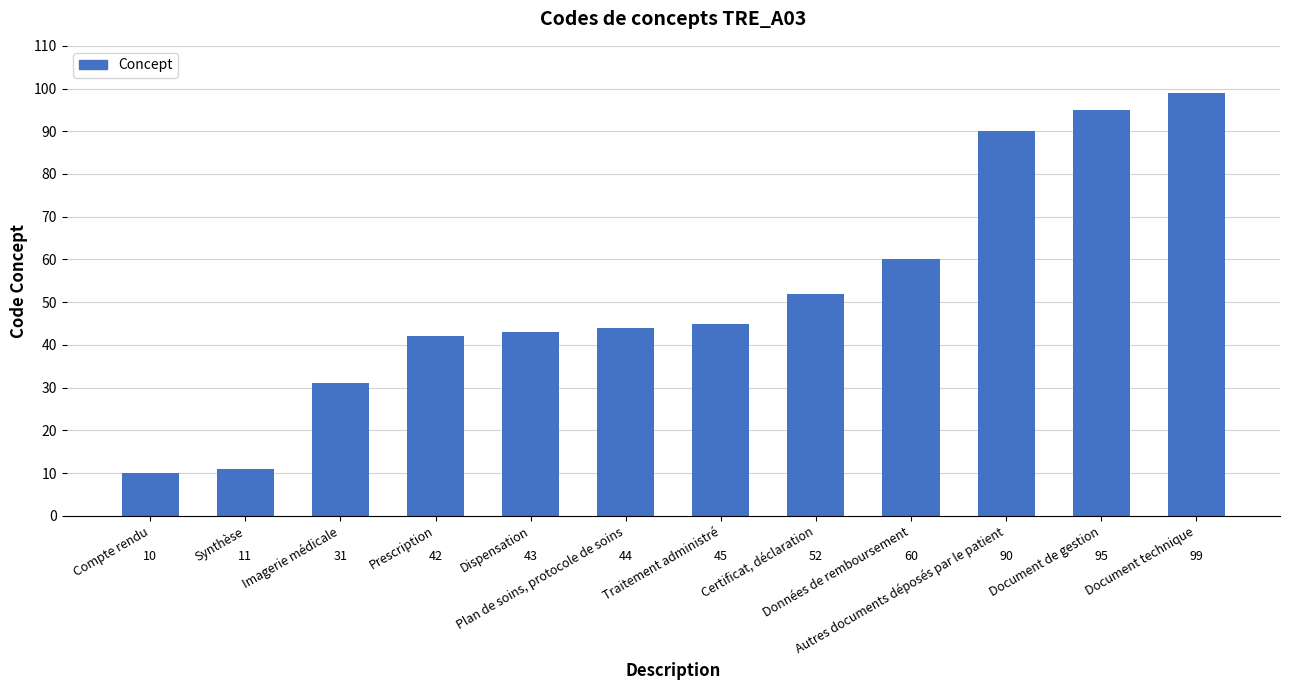

What is the sum of all values?

622